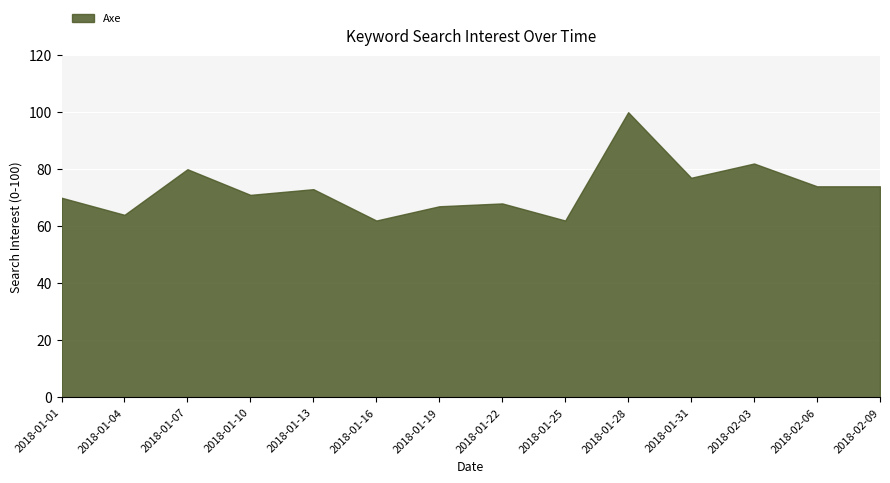

What is the minimum value shown in the chart?

62